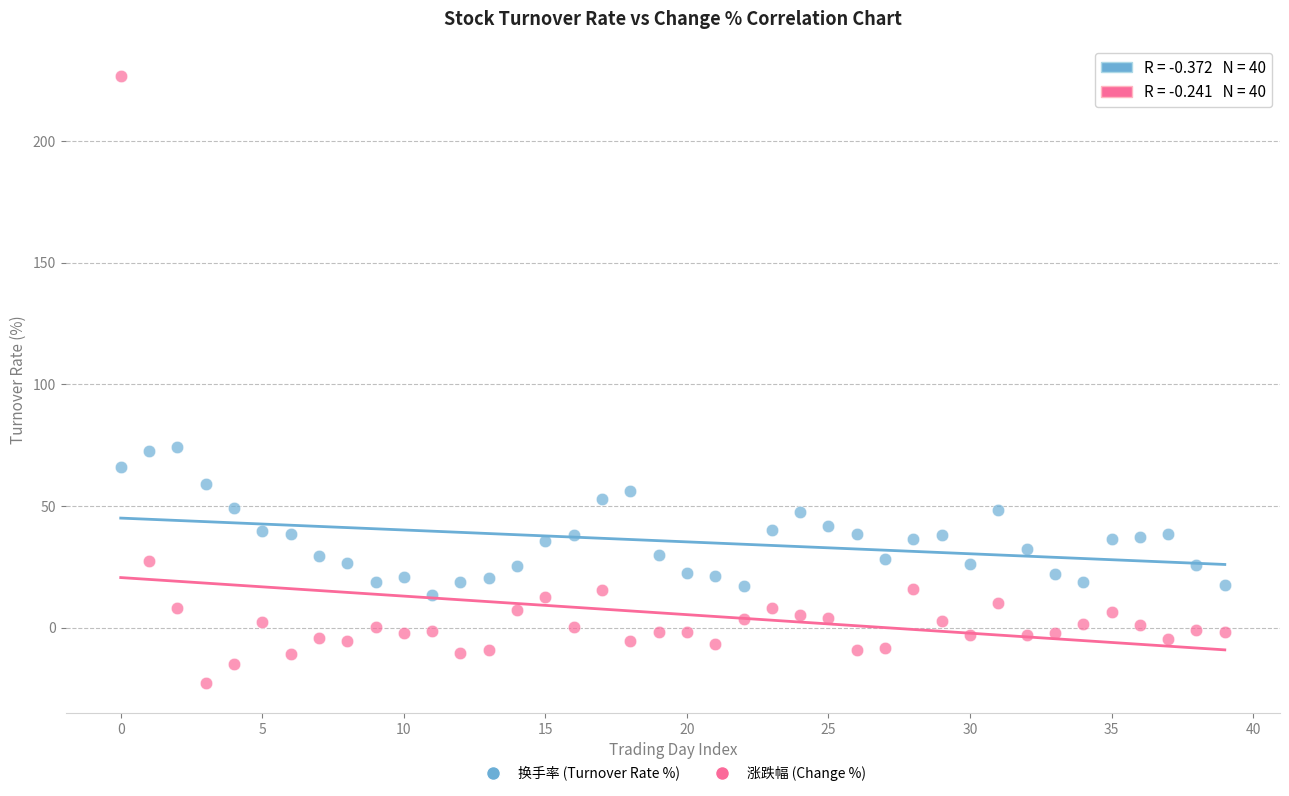

What are all the series names shown in the legend?

换手率 (Turnover Rate %), 涨跌幅 (Change %)